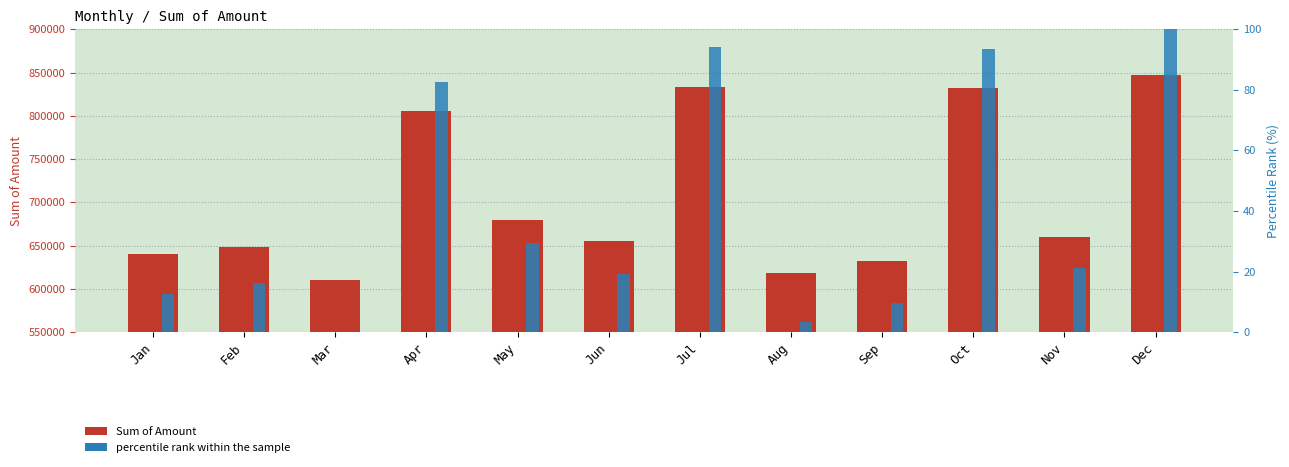

What are all the series names shown in the legend?

Sum of Amount, percentile rank within the sample